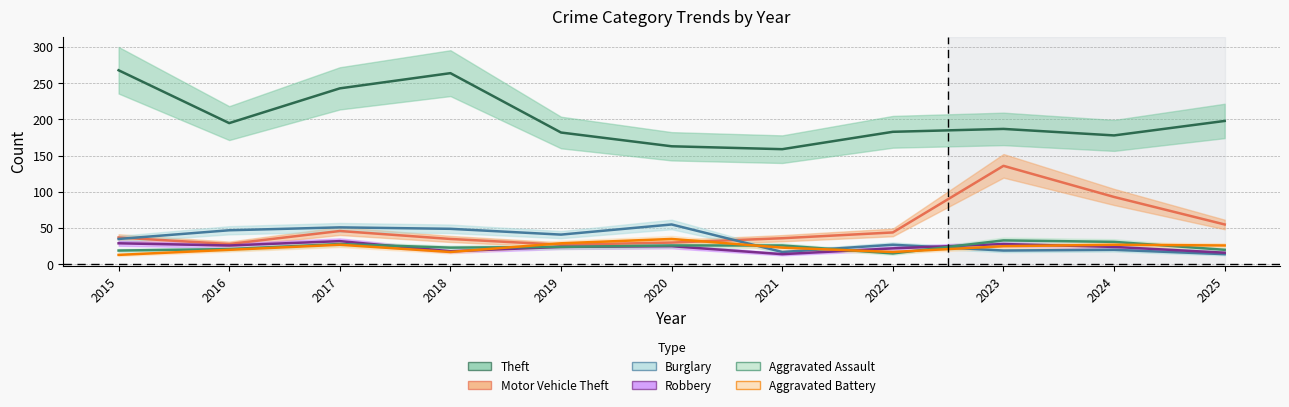

Reading left to right, transcribe all the data shown in this chart.

Theft: 2015=268	2016=195	2017=243	2018=264	2019=182	2020=163	2021=159	2022=183	2023=187	2024=178	2025=198
Motor Vehicle Theft: 2015=37	2016=28	2017=46	2018=35	2019=27	2020=30	2021=36	2022=44	2023=136	2024=93	2025=55
Burglary: 2015=35	2016=47	2017=51	2018=49	2019=41	2020=55	2021=17	2022=27	2023=19	2024=20	2025=14
Robbery: 2015=29	2016=26	2017=32	2018=18	2019=24	2020=25	2021=14	2022=22	2023=28	2024=24	2025=16
Aggravated Assault: 2015=19	2016=21	2017=28	2018=23	2019=24	2020=26	2021=26	2022=15	2023=33	2024=31	2025=20
Aggravated Battery: 2015=13	2016=20	2017=27	2018=17	2019=29	2020=35	2021=23	2022=17	2023=25	2024=27	2025=26